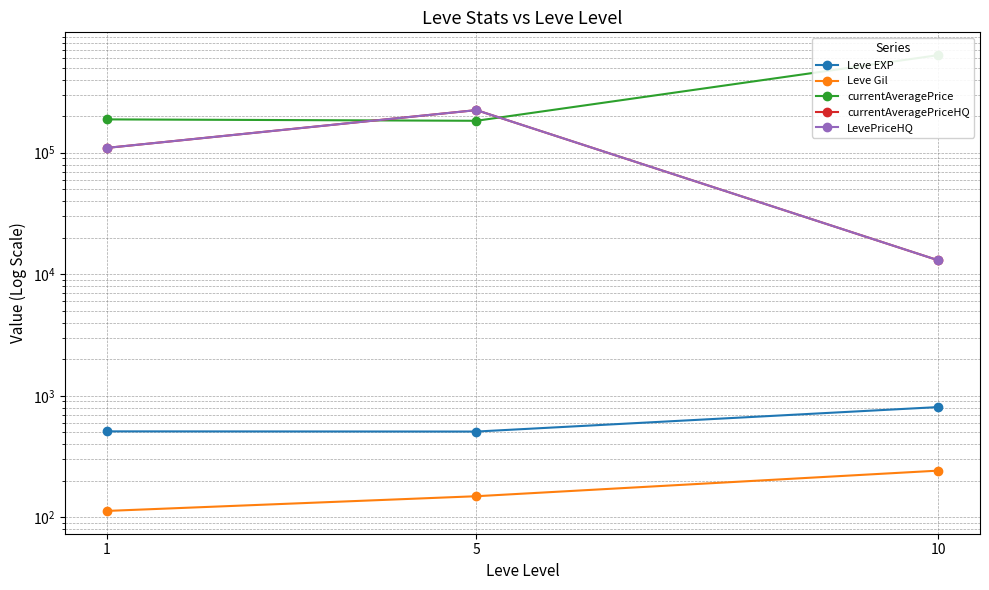

How many distinct data groups are displayed?

5